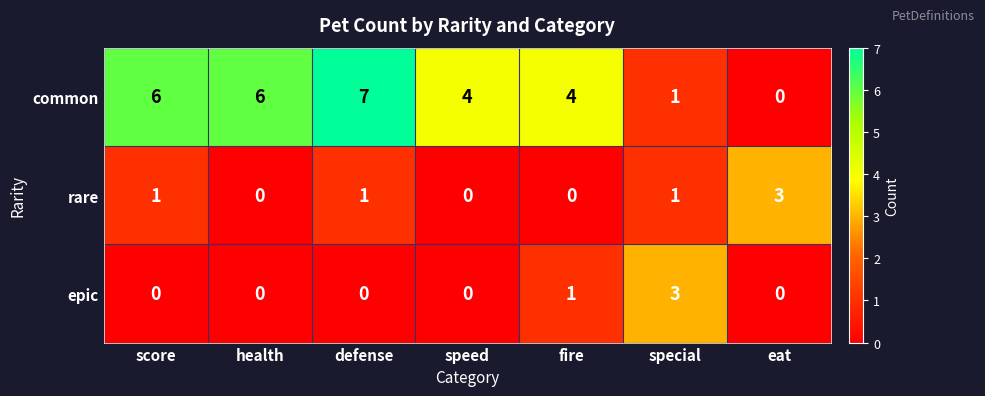

Which series has the largest range (max minus min)?

common